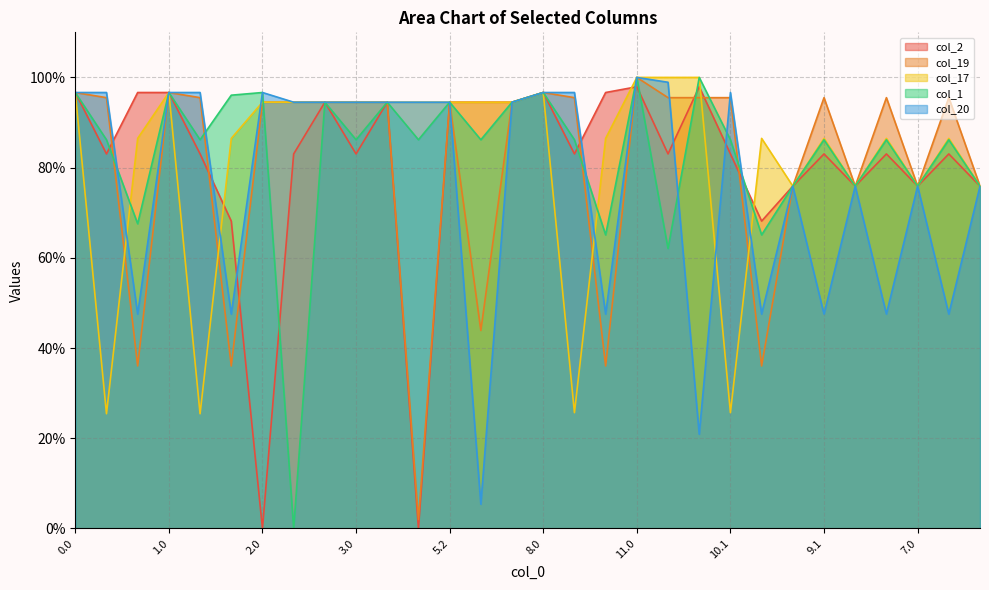

Reading left to right, transcribe all the data shown in this chart.

col_2: 0.0=96.7	0.1=83.0	0.2=96.7	1.0=96.7	1.1=83.0	1.2=68.1	2.0=0.0	2.1=83.0	2.2=94.5	3.0=83.0	3.1=94.5	5.1=0.0	5.2=94.5	6.1=94.5	6.2=94.5	8.0=96.7	8.1=83.0	8.2=96.7	11.0=97.9	11.1=83.0	12.1=97.9	10.1=83.0	10.2=68.1	13.0=75.9	9.1=83.0	9.0=75.9	7.1=83.0	7.0=75.9	4.1=83.0	4.0=75.9
col_19: 0.0=96.7	0.1=95.5	0.2=36.0	1.0=96.7	1.1=95.5	1.2=36.0	2.0=94.5	2.1=94.5	2.2=94.5	3.0=94.5	3.1=94.5	5.1=2.0	5.2=94.5	6.1=43.9	6.2=94.5	8.0=96.7	8.1=95.5	8.2=36.0	11.0=100.0	11.1=95.5	12.1=95.5	10.1=95.5	10.2=36.0	13.0=75.9	9.1=95.5	9.0=75.9	7.1=95.5	7.0=75.9	4.1=95.5	4.0=75.9
col_17: 0.0=96.7	0.1=25.4	0.2=86.5	1.0=96.7	1.1=25.4	1.2=86.5	2.0=94.5	2.1=94.5	2.2=94.5	3.0=94.5	3.1=94.5	5.1=94.5	5.2=94.5	6.1=94.5	6.2=94.5	8.0=96.7	8.1=25.7	8.2=86.5	11.0=100.0	11.1=100.0	12.1=100.0	10.1=25.7	10.2=86.5	13.0=75.9	9.1=86.5	9.0=75.9	7.1=86.5	7.0=75.9	4.1=86.5	4.0=75.9
col_1: 0.0=96.7	0.1=86.2	0.2=67.6	1.0=96.7	1.1=86.2	1.2=96.1	2.0=96.7	2.1=0.0	2.2=94.5	3.0=86.2	3.1=94.5	5.1=86.2	5.2=94.5	6.1=86.2	6.2=94.5	8.0=96.7	8.1=86.2	8.2=65.1	11.0=100.0	11.1=62.1	12.1=100.0	10.1=86.2	10.2=65.1	13.0=75.9	9.1=86.2	9.0=75.9	7.1=86.2	7.0=75.9	4.1=86.2	4.0=75.9
col_20: 0.0=96.7	0.1=96.7	0.2=47.5	1.0=96.7	1.1=96.7	1.2=47.5	2.0=96.7	2.1=94.5	2.2=94.5	3.0=94.5	3.1=94.5	5.1=94.5	5.2=94.5	6.1=5.4	6.2=94.5	8.0=96.7	8.1=96.7	8.2=47.5	11.0=100.0	11.1=98.9	12.1=20.9	10.1=96.7	10.2=47.5	13.0=75.9	9.1=47.5	9.0=75.9	7.1=47.5	7.0=75.9	4.1=47.5	4.0=75.9